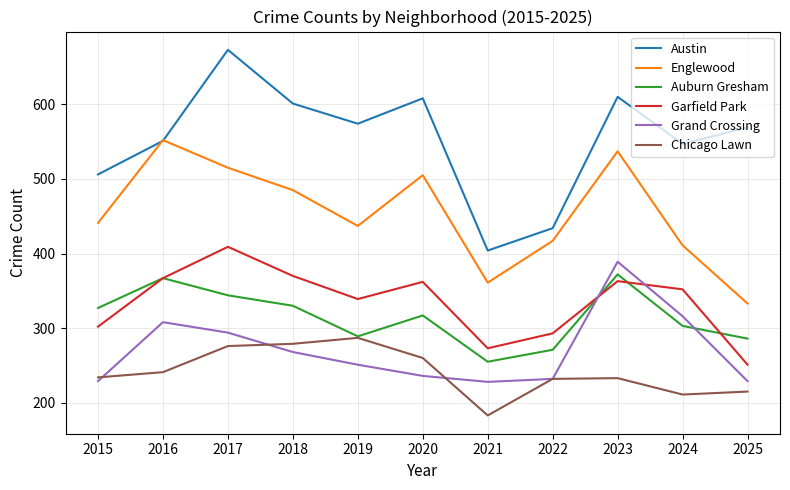

At which label does Austin reach its peak?

2017